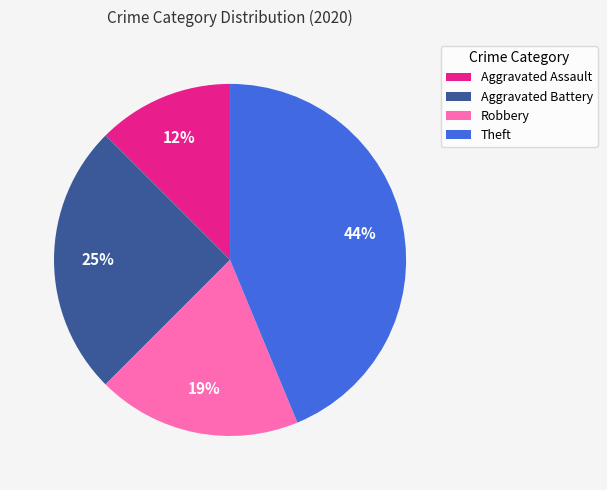

Rank the categories by value from lowest to highest.

Aggravated Assault, Robbery, Aggravated Battery, Theft